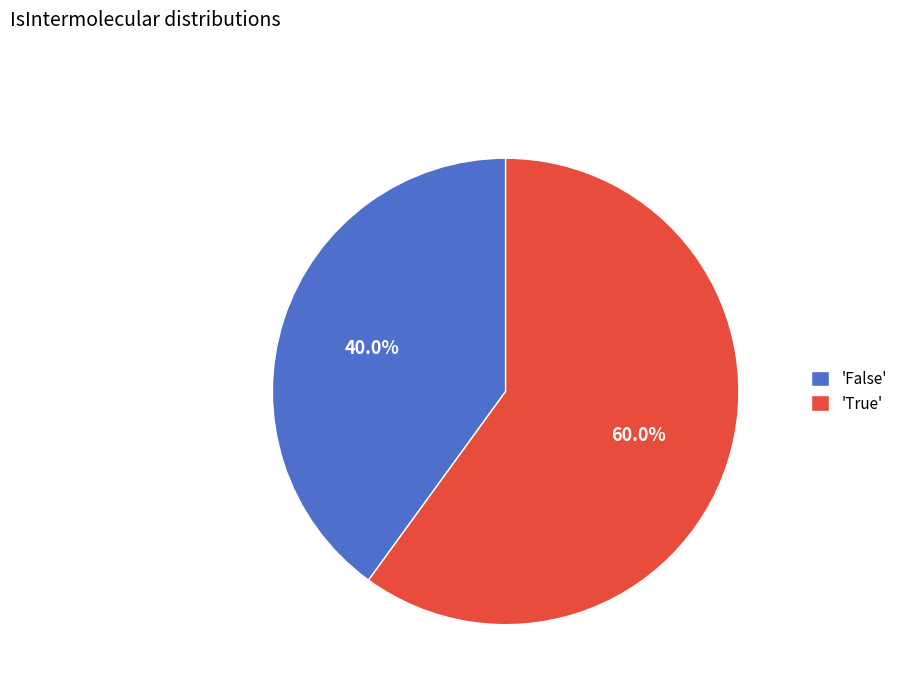

Is there any slice that represents more than half of the pie?

Yes